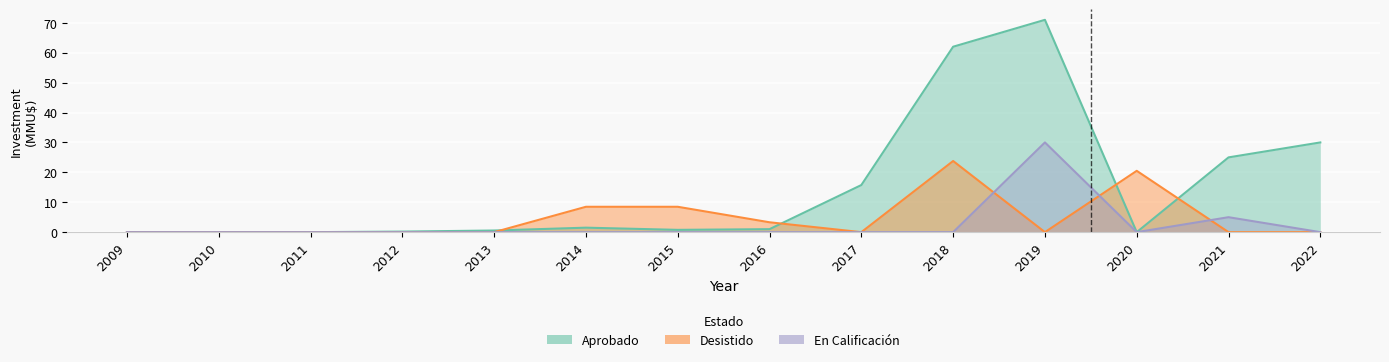

What is the average value of the Aprobado series?

14.8